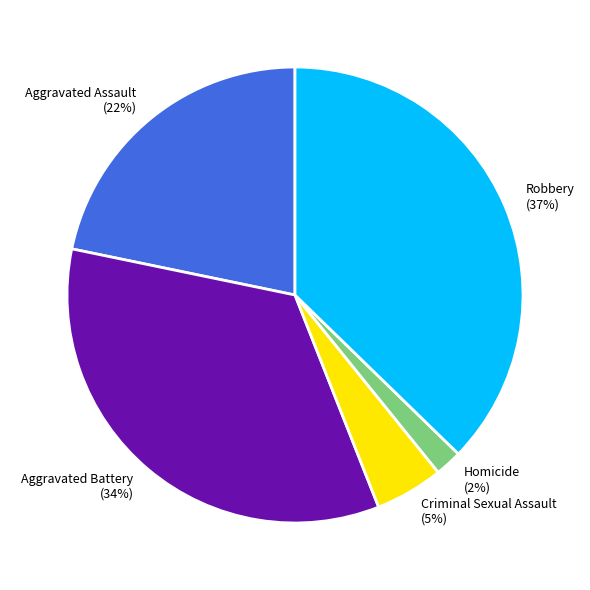

How many slices are in this pie chart?

5